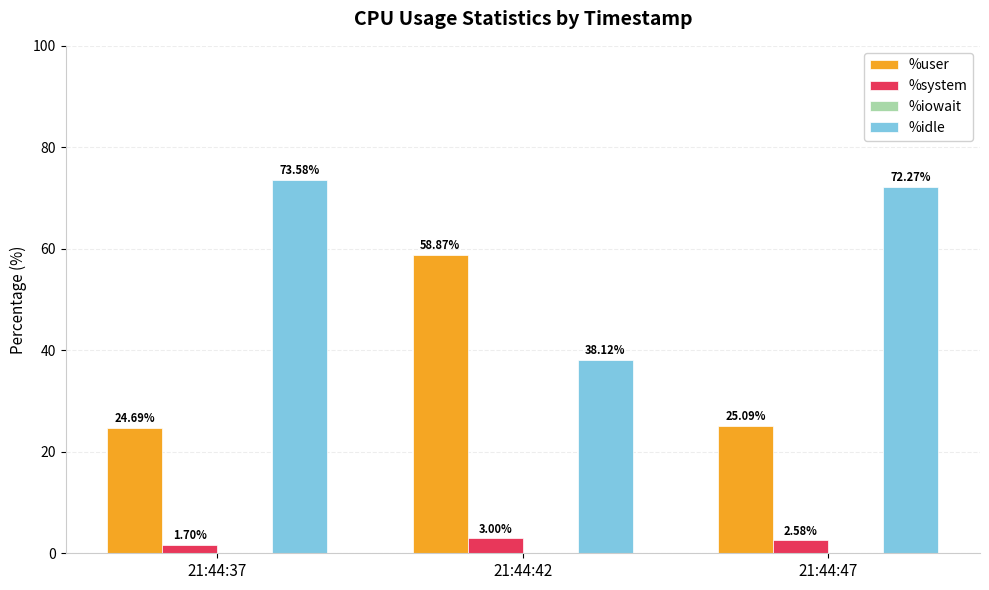

Where is %idle nearest to the value 55?

21:44:42